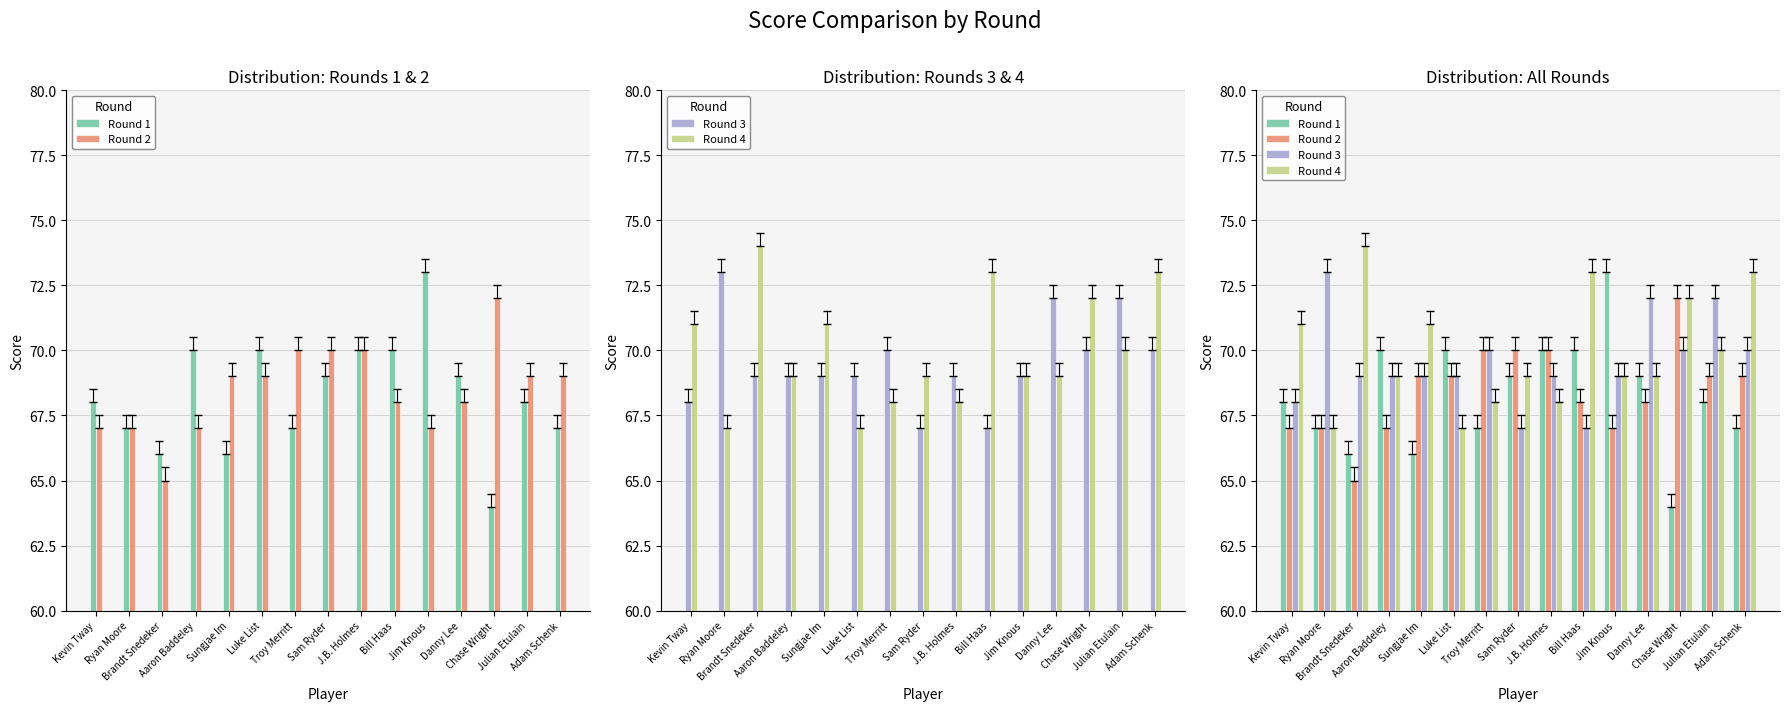

Which category has the lowest value in the Round 4 series?

Ryan Moore